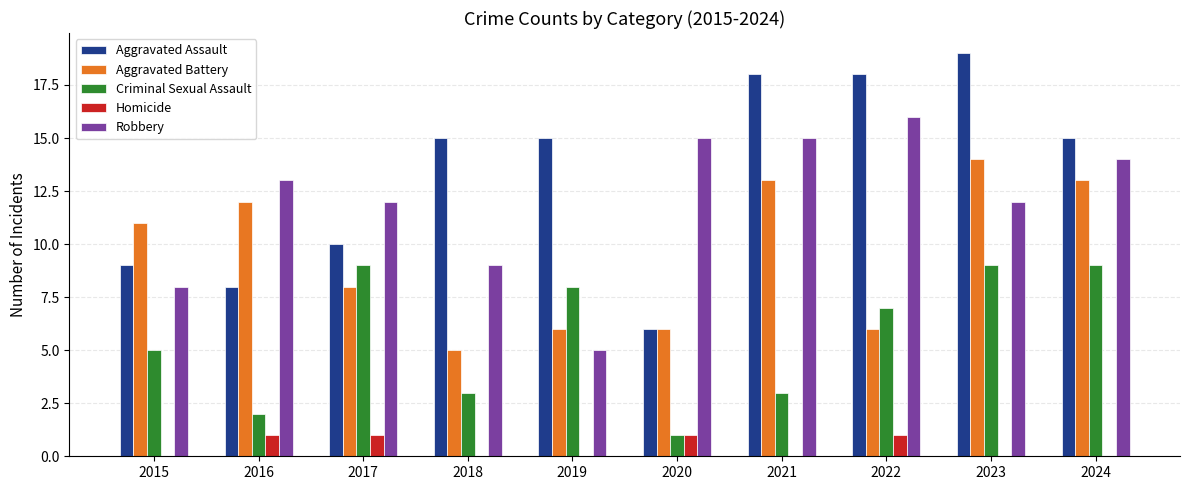

Count the number of categories in the chart.

10